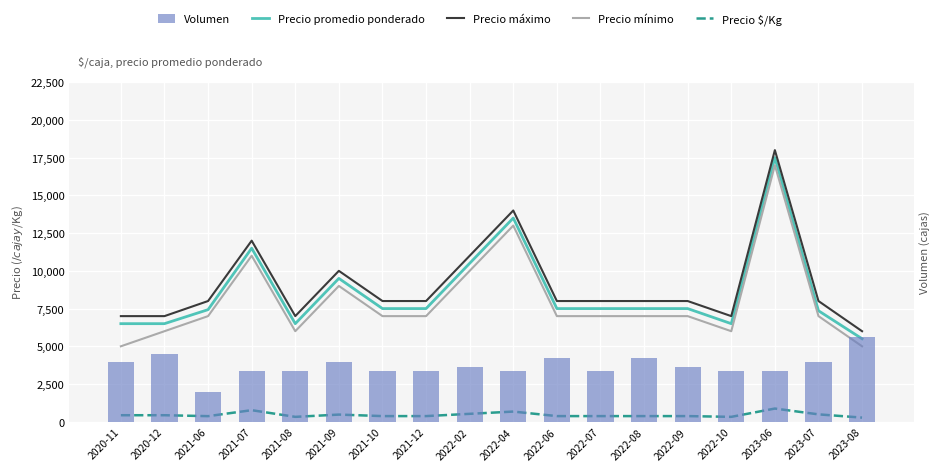

Between 2021-10 and 2022-07, which series saw the biggest shift?

Precio promedio ponderado